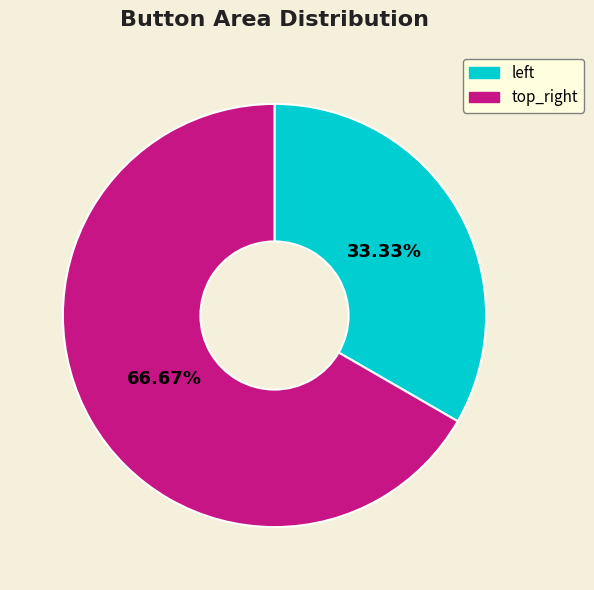

Count the number of slices in the pie.

2